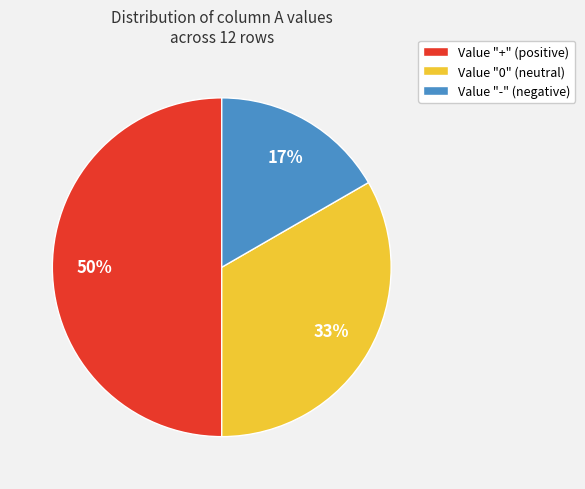

To the nearest percent, what is the difference between the largest and smallest slice percentages?

33%